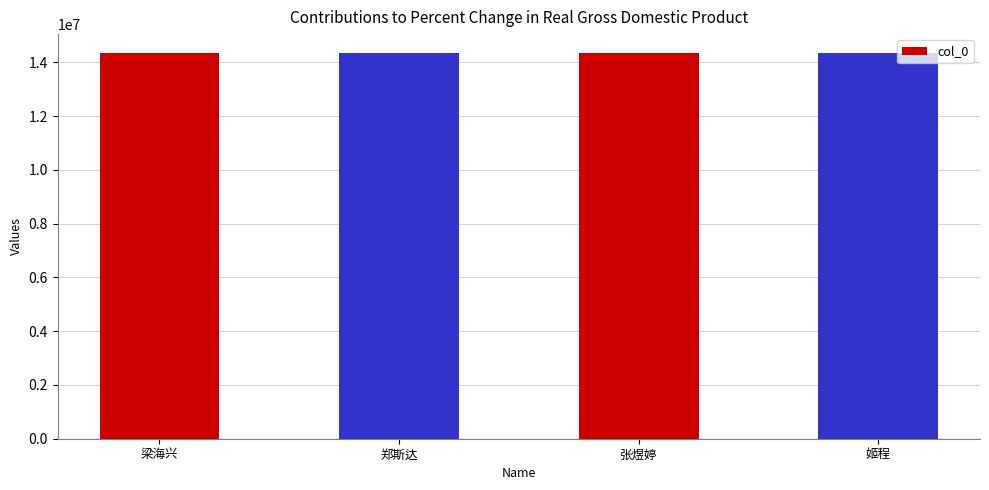

What is the label of the 4th bar from the left?

姬程